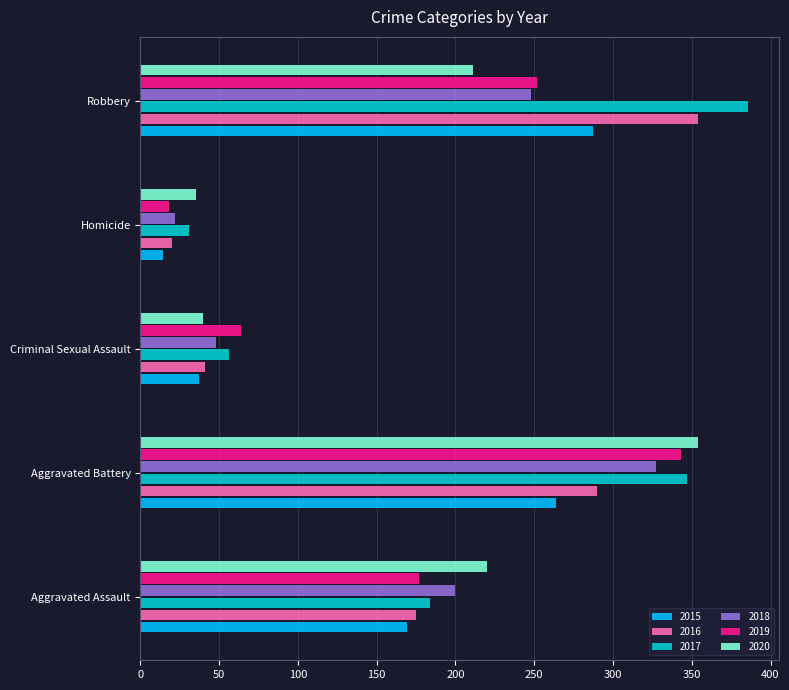

Is the value of 2020 at Homicide greater than the value of 2016 at Aggravated Battery?

No